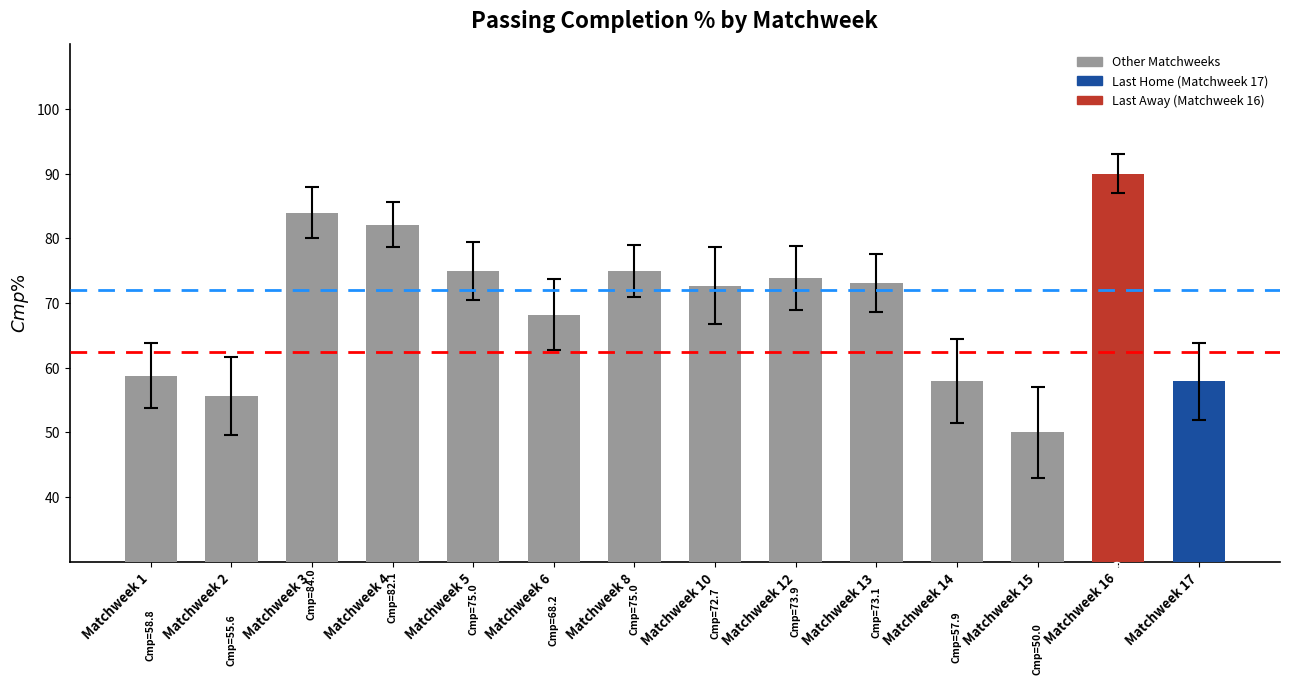

What is the sum of the values at Matchweek 2 and Matchweek 12?

129.5